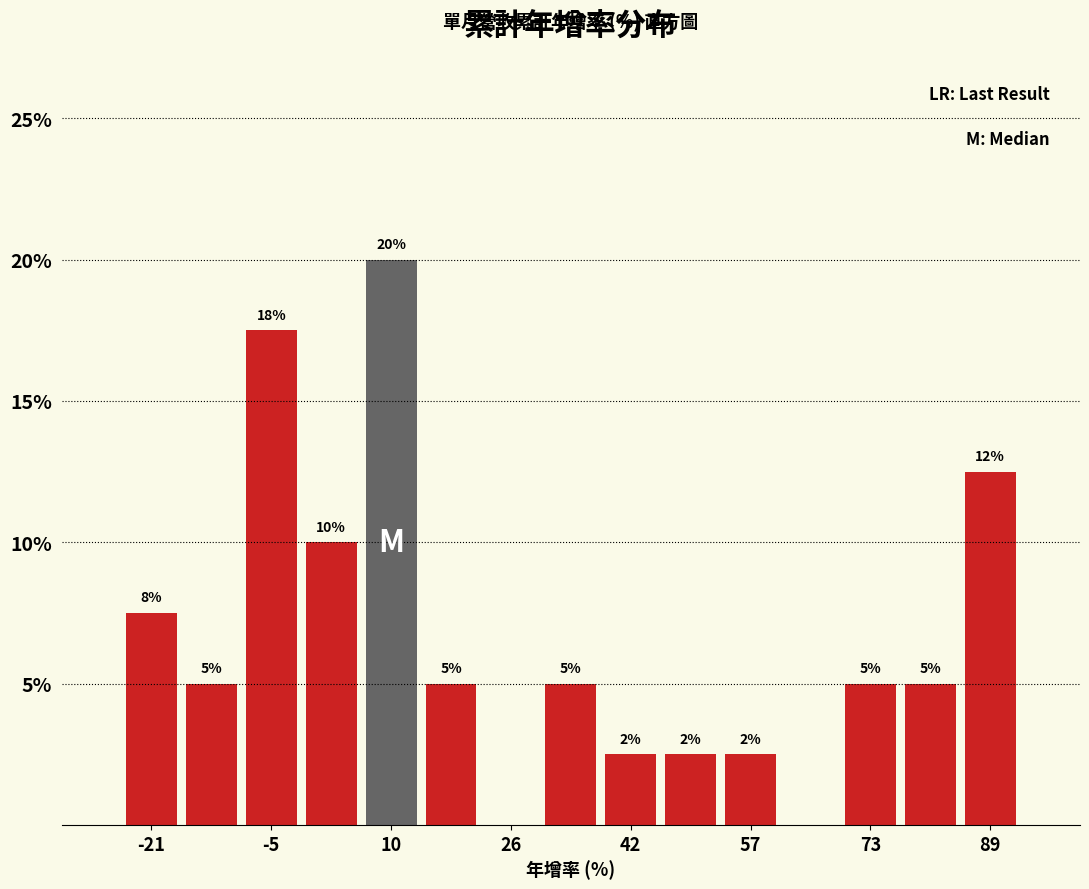

Read against the x-axis, roughly where is the centre of the tallest bar?

10